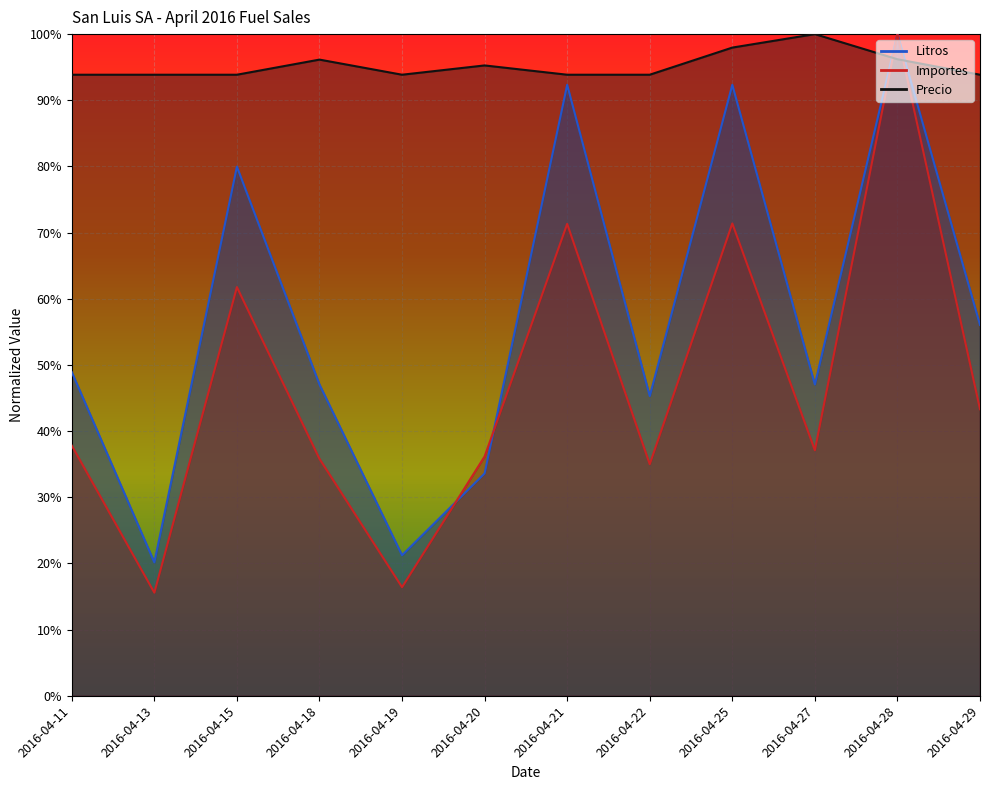

Which series has the largest range (max minus min)?

Importes